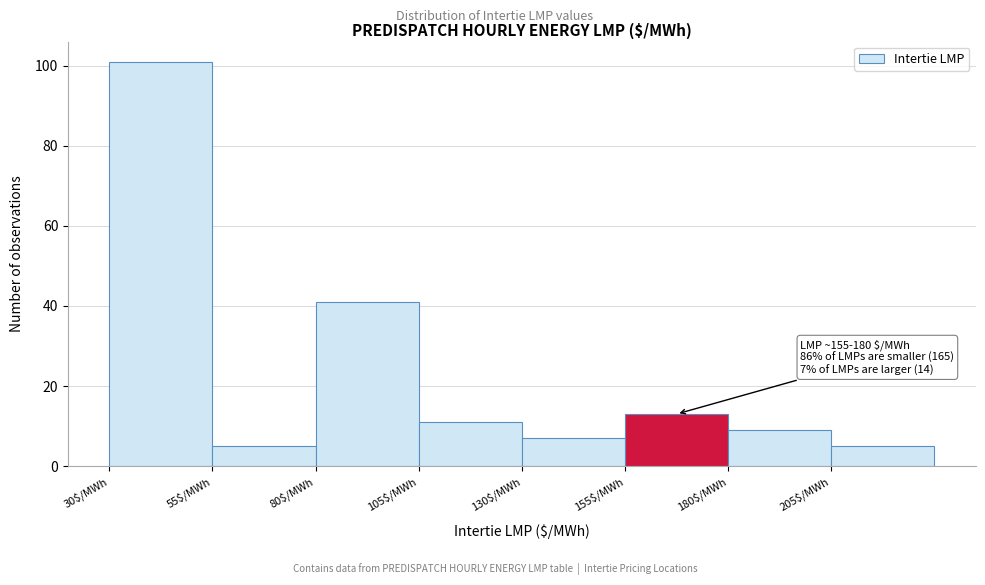

Over which range of the x-axis is the bar tallest?

30 to 55